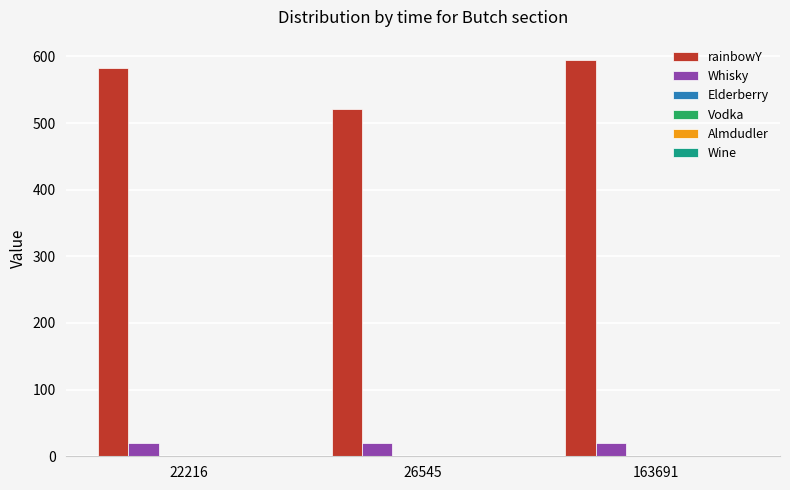

List the series in order of their peak value, highest first.

rainbowY, Whisky